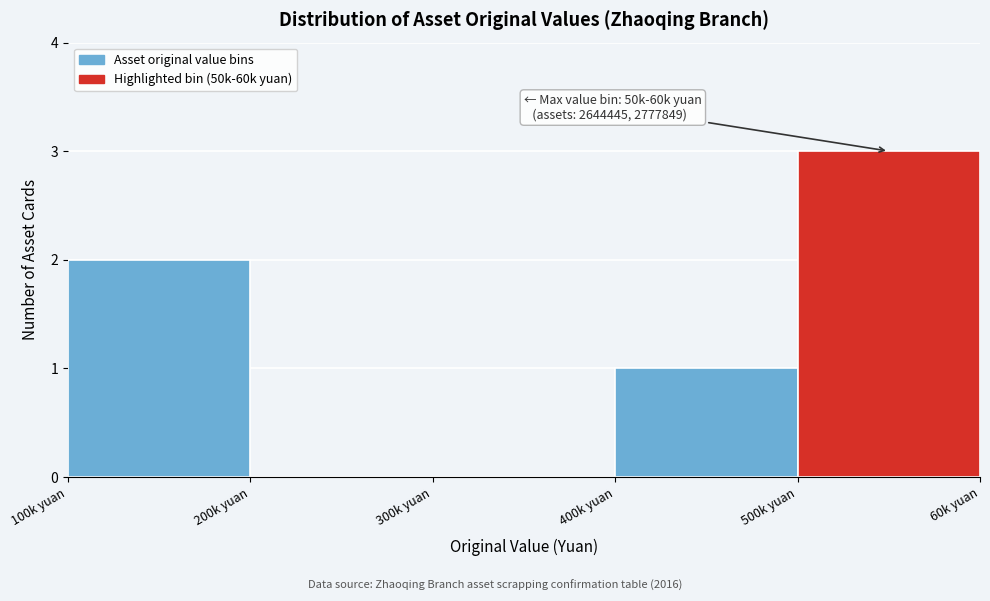

Reading left to right, extract all data points from this chart.

100k yuan=2	200k yuan=0	300k yuan=0	400k yuan=1	500k yuan=3